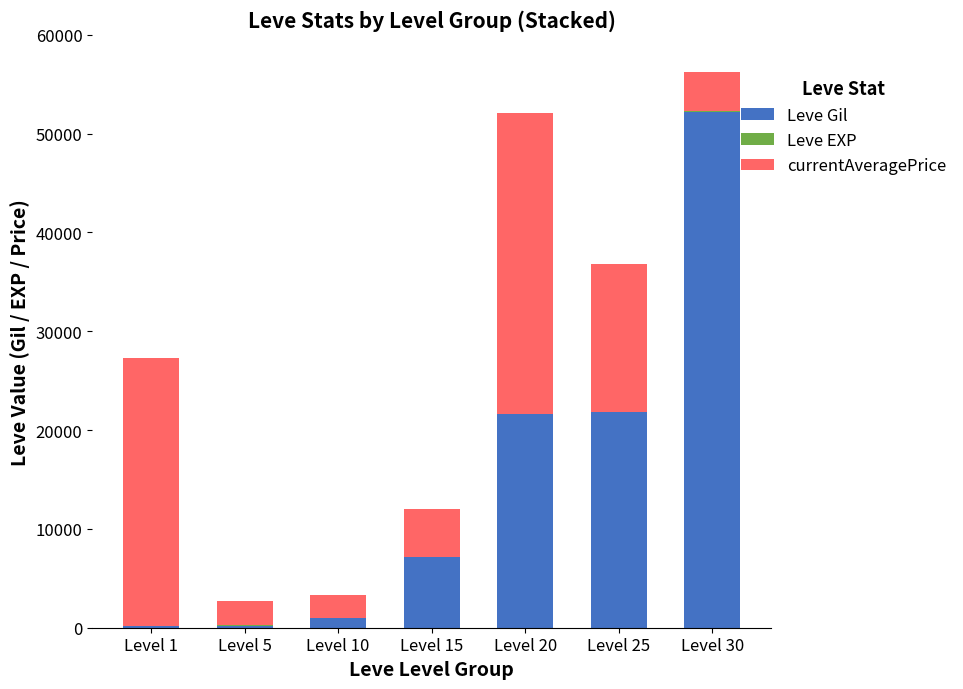

The value of Leve Gil at Level 30 is 90610. True or false?

False